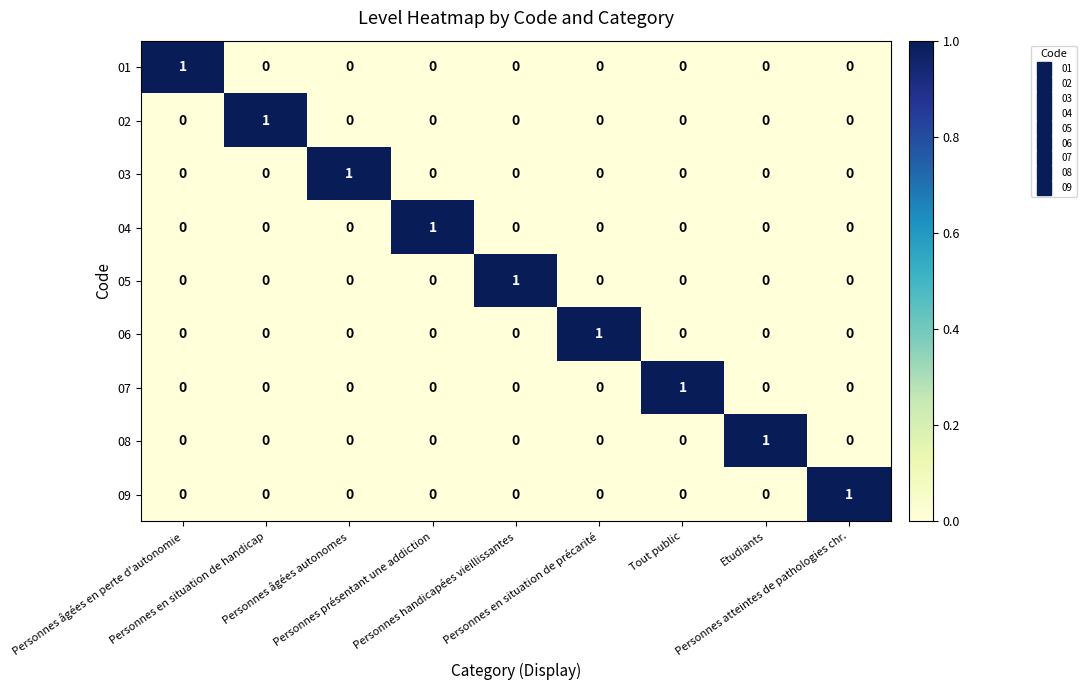

What is the spread (max minus min) of values at Etudiants?

1